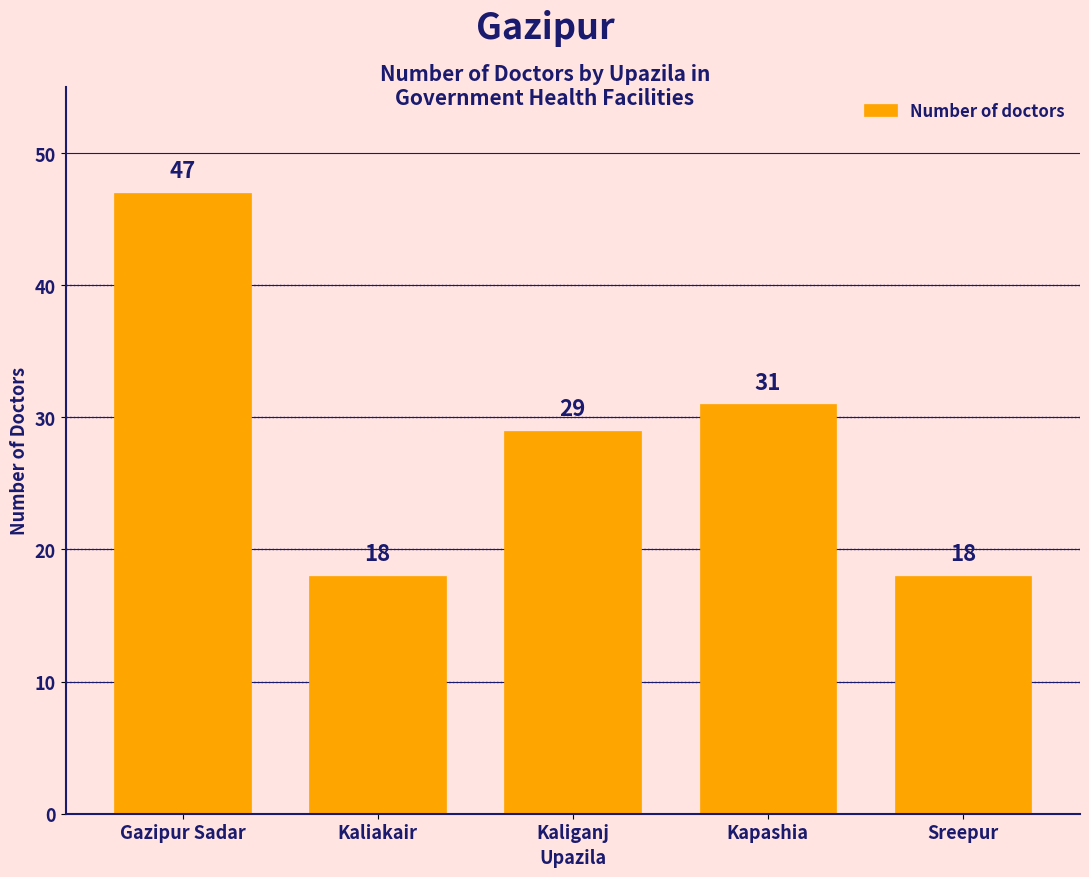

How many categories are shown in the chart?

5